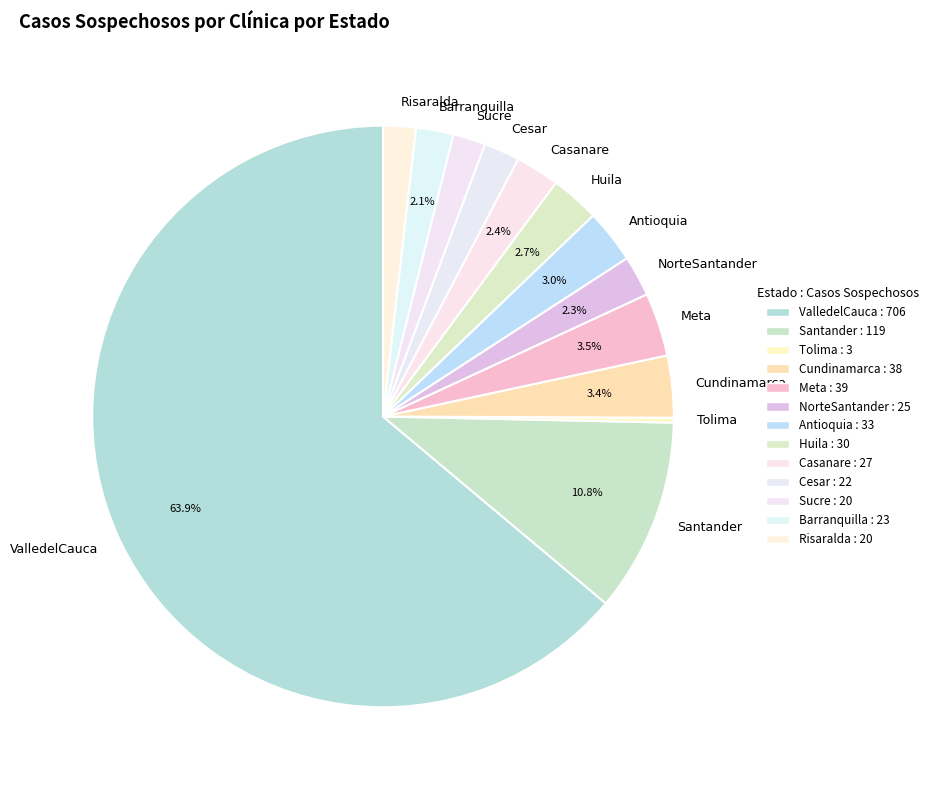

True or false: Cundinamarca accounts for 14% of the total.

False